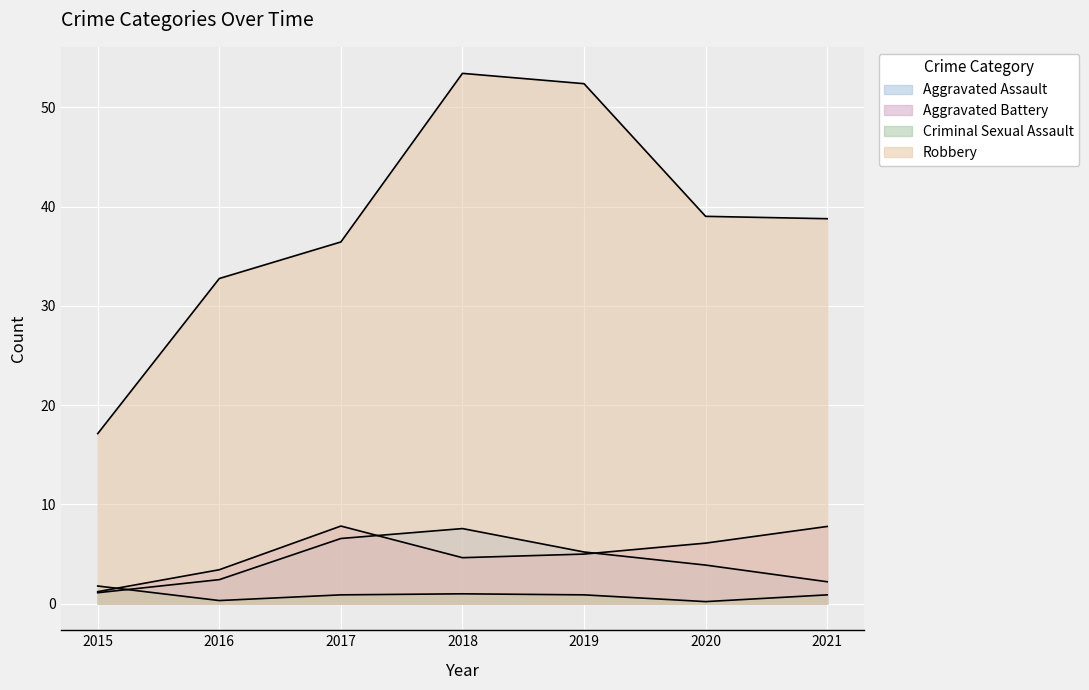

Is it true that Aggravated Assault equals 0.4 at 2015?

False